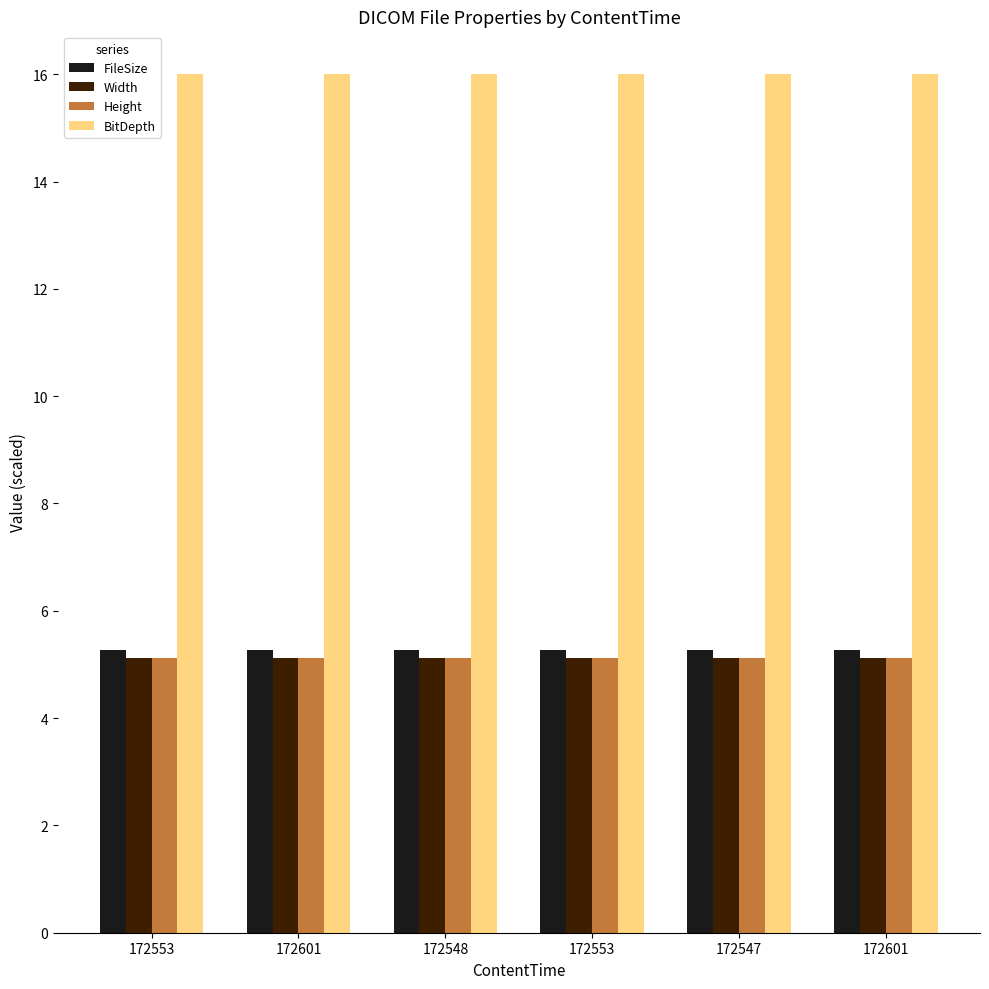

What is the total value across all series at 172601?

31.5